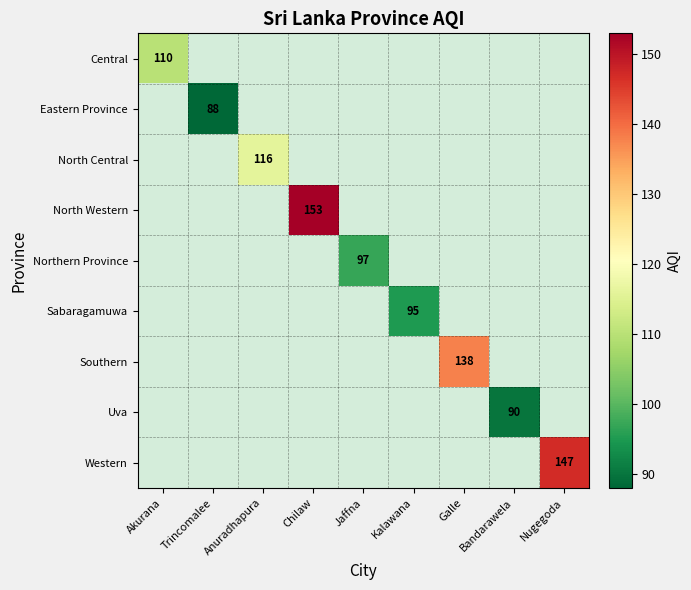

Which series has the largest range (max minus min)?

Central